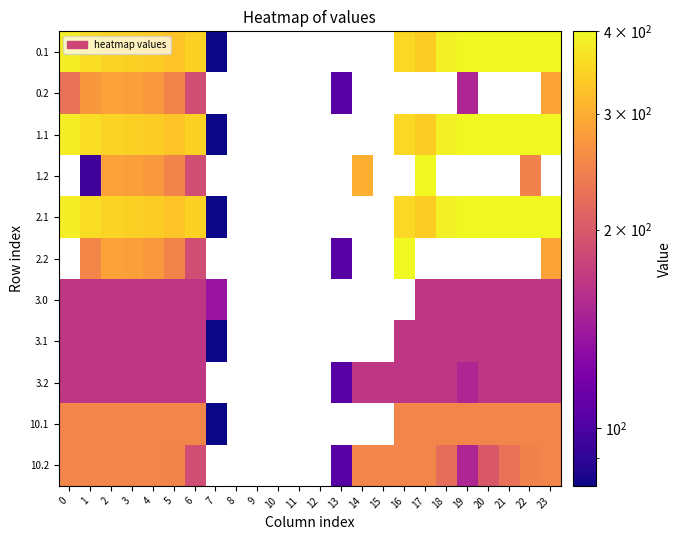

Is the value of 3.1 at 19 greater than the value of 0.1 at 9?

No